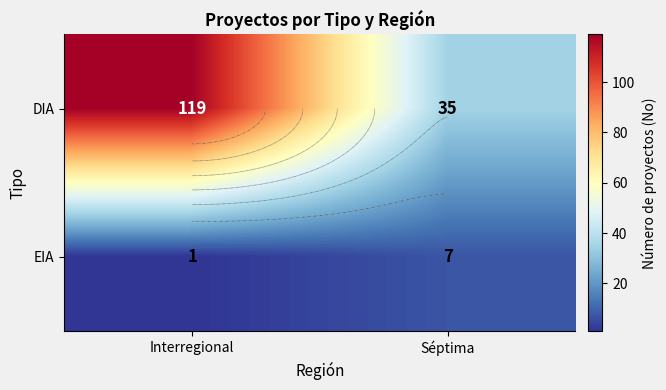

Which category has the highest value in the DIA series?

Interregional